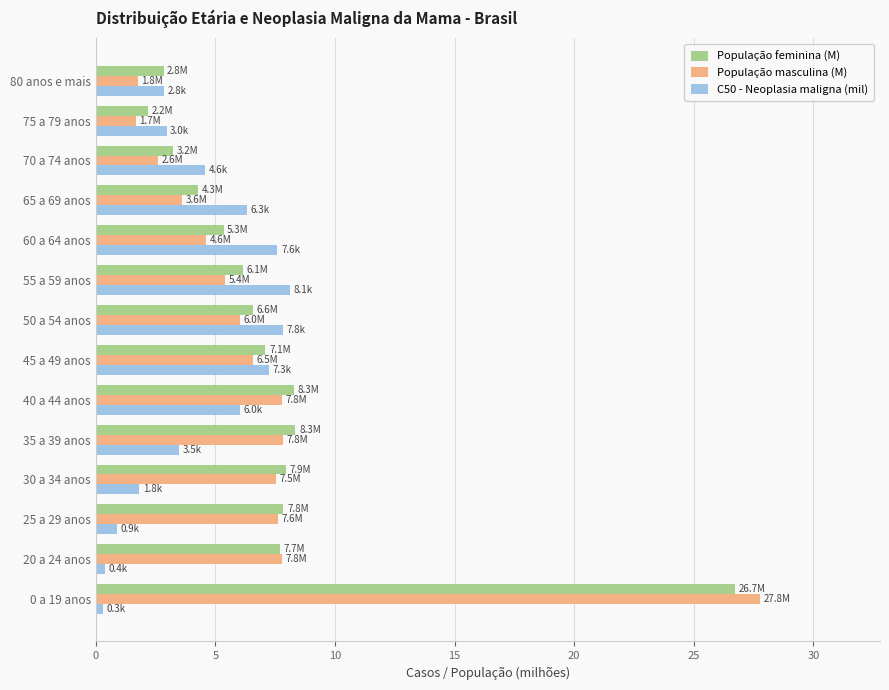

What is the sum of all População feminina (M) values?

104.5